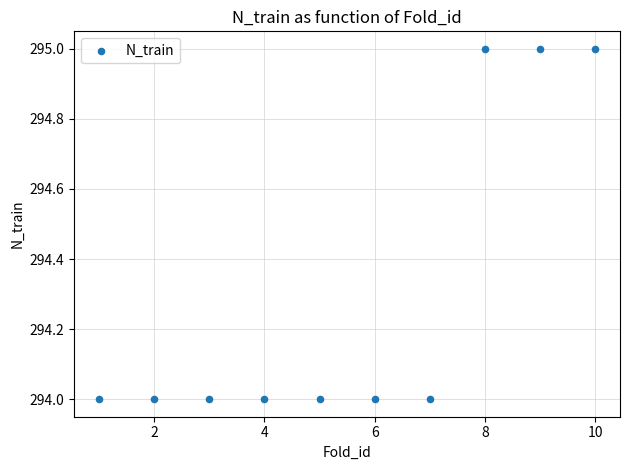

What is the average X value?

6